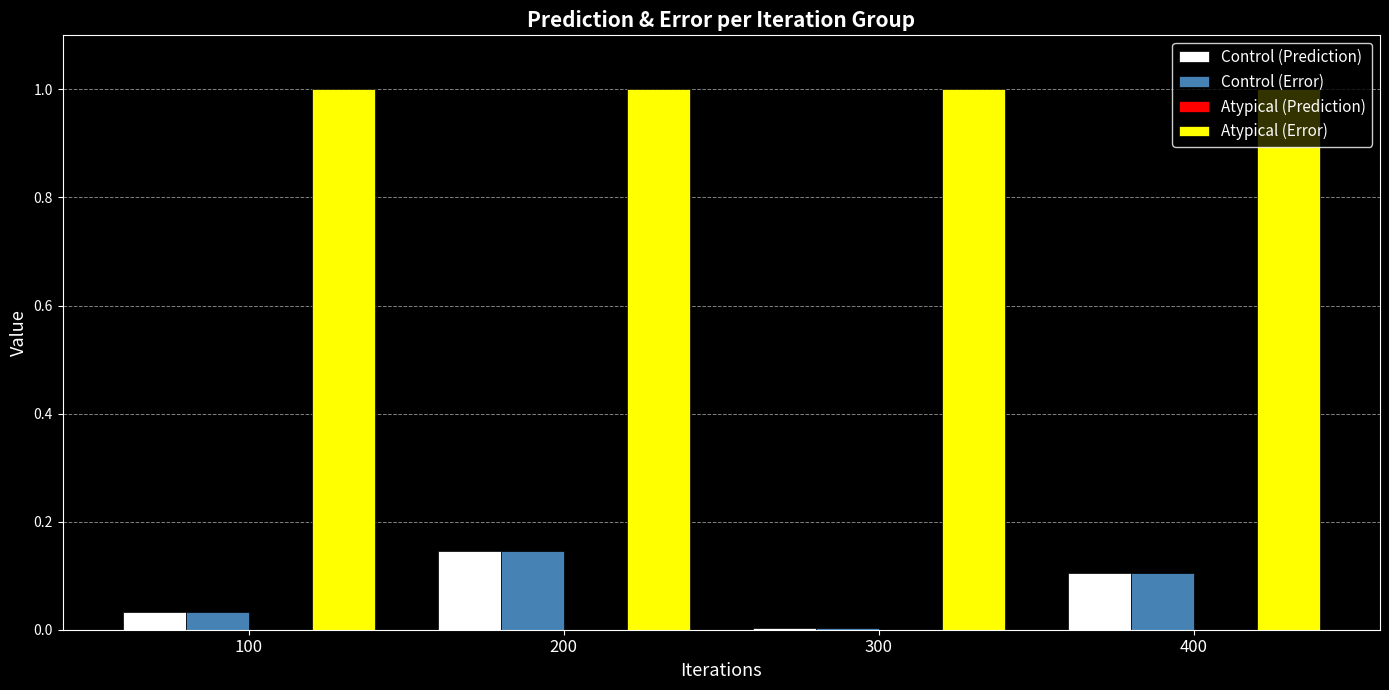

Is the value of Control (Prediction) at 300 greater than the value of Atypical (Error) at 300?

No